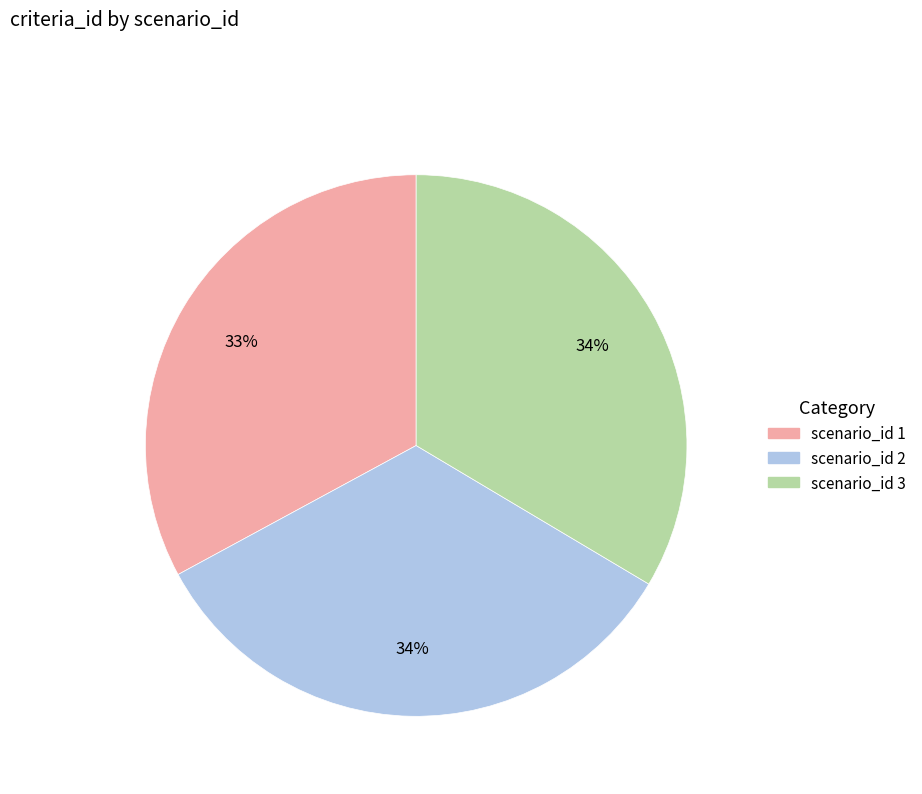

Is there a majority slice in this chart?

No